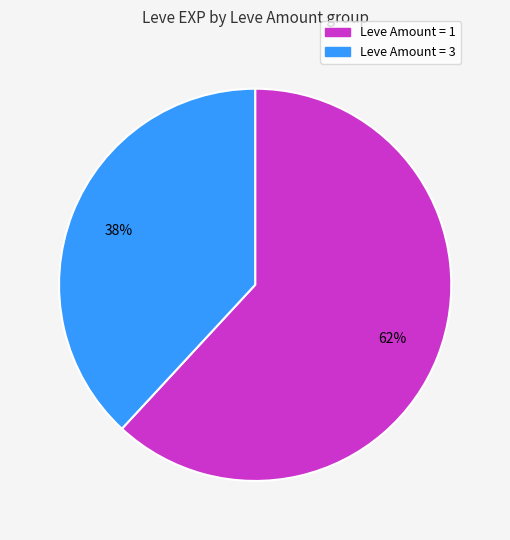

Is there a majority slice in this chart?

Yes